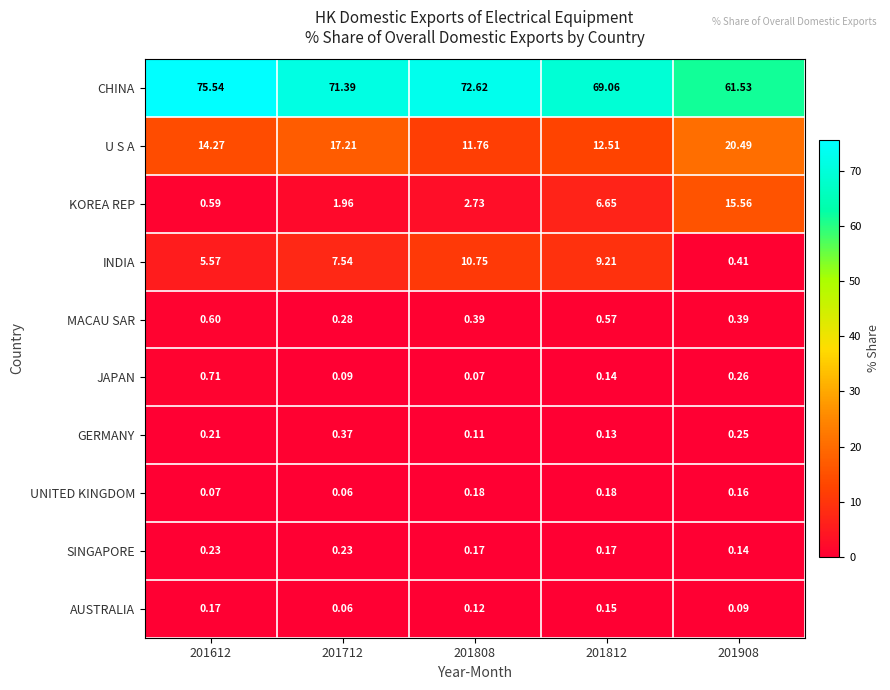

Which series has the largest total across all categories?

CHINA